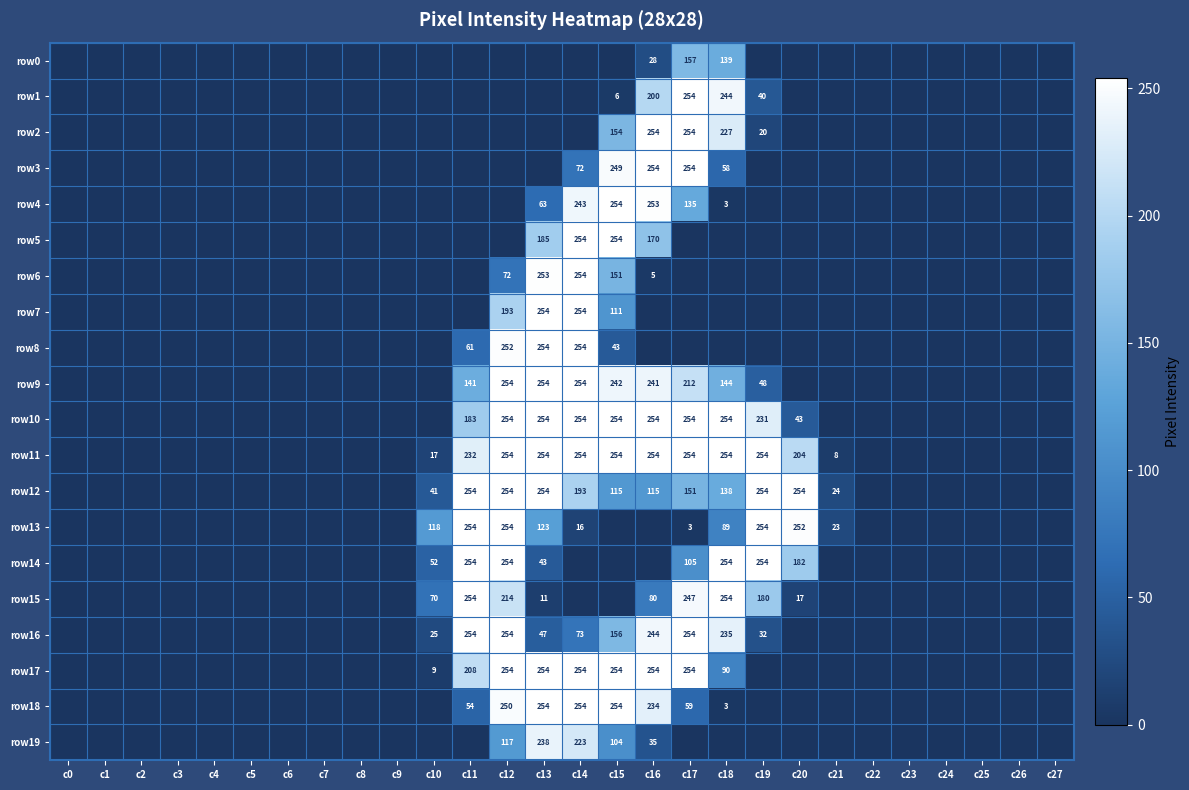

Which label corresponds to the smallest value in the chart?

c0